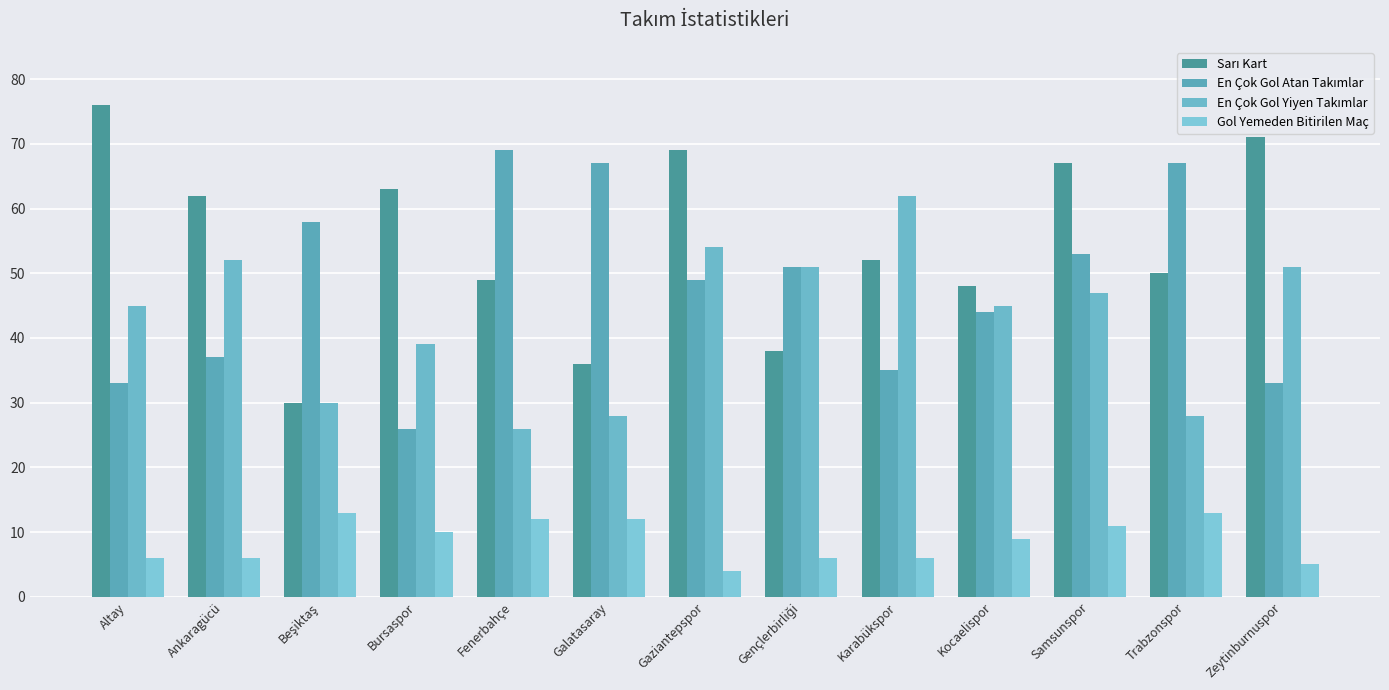

The Gol Yemeden Bitirilen Maç series shows 12 at Fenerbahçe. True or false?

True